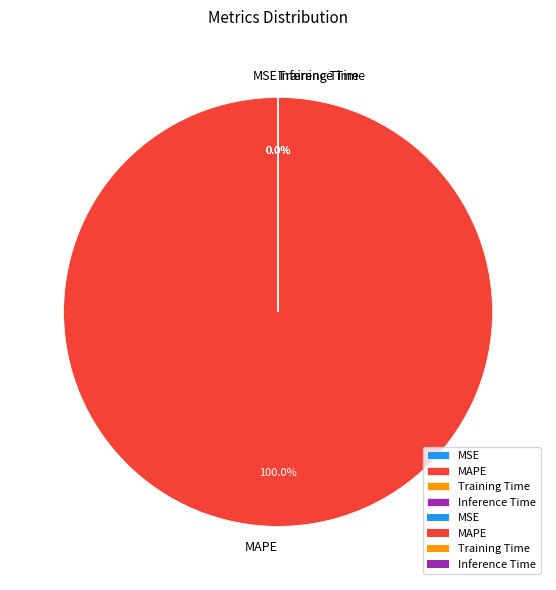

Is the sum of SMAPE and MAPE greater than half?

Yes